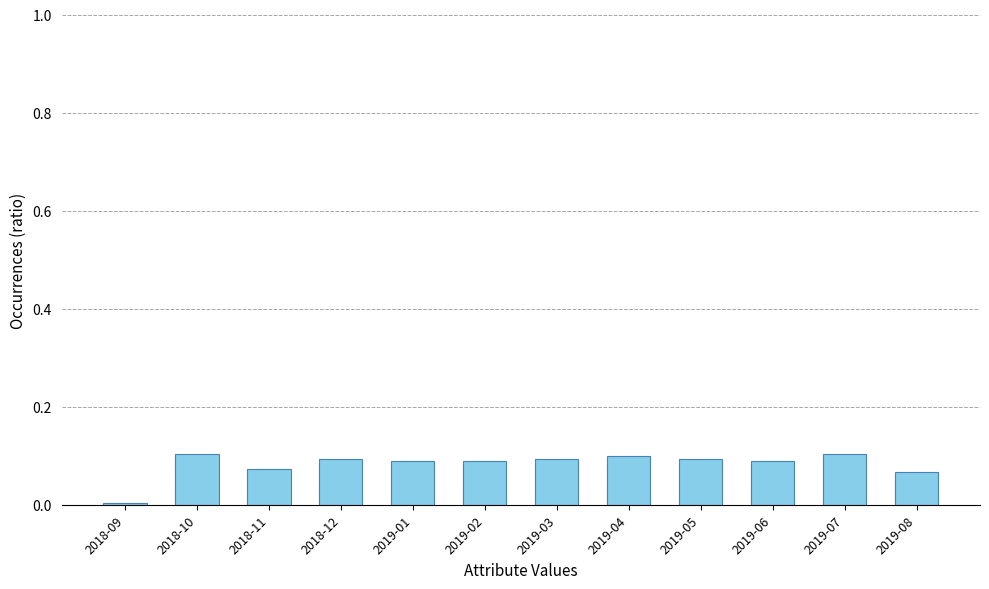

What position from the left is 2019-02?

6